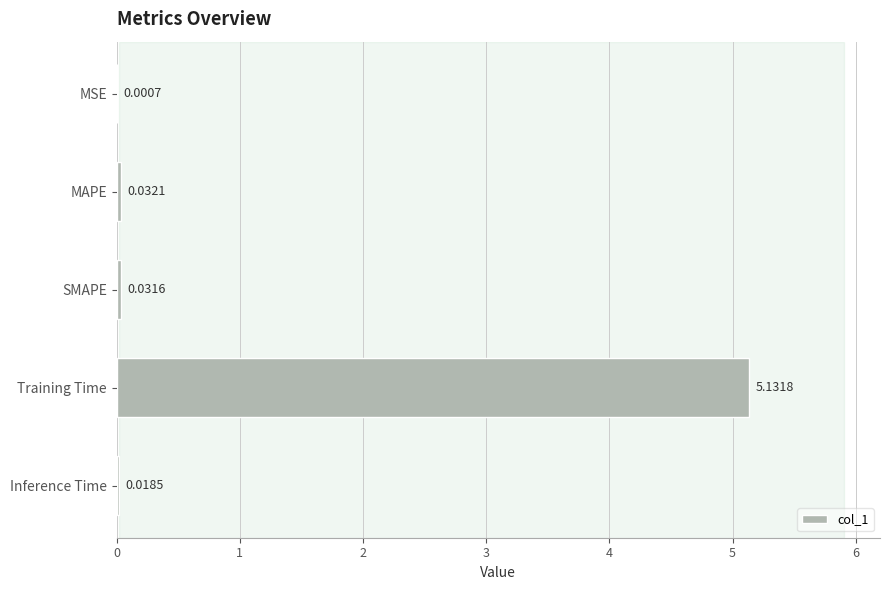

Where is the data nearest to the value 2?

MAPE